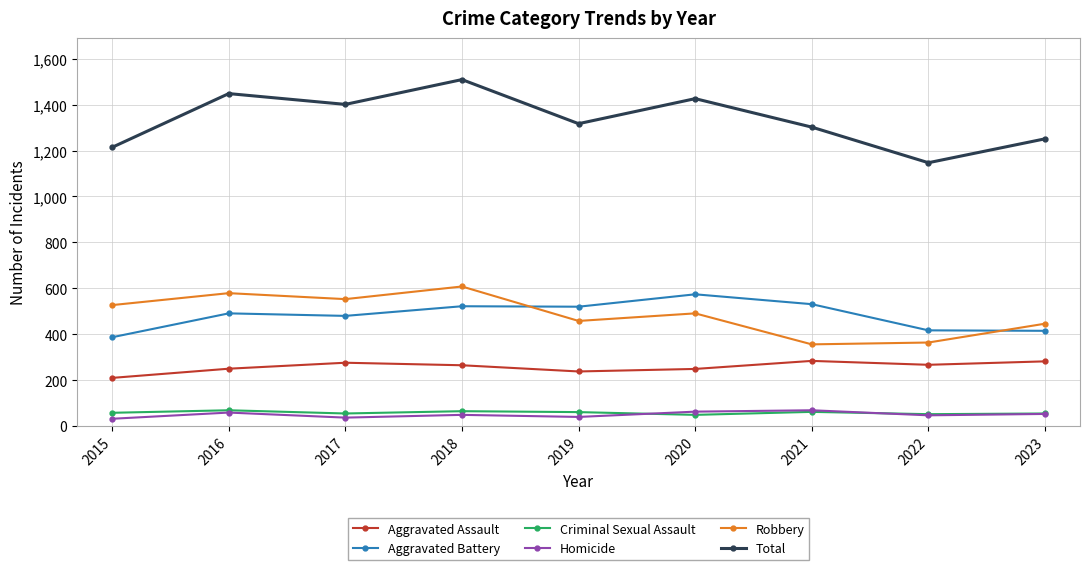

Which series has the largest range (max minus min)?

Total